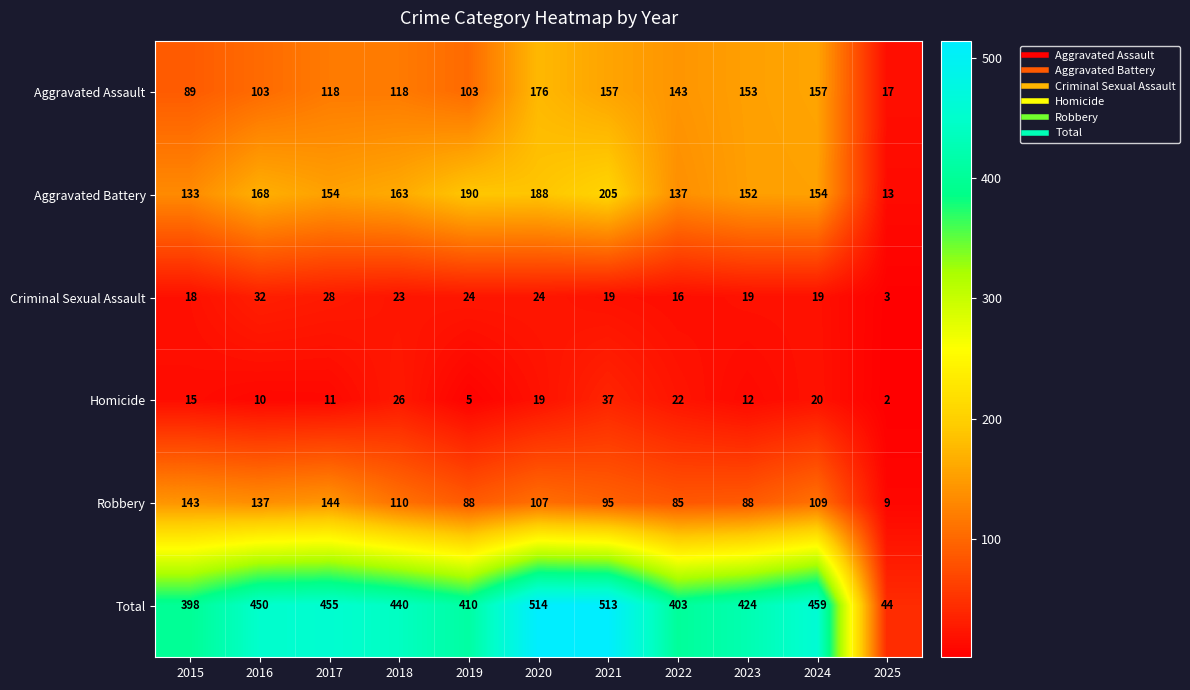

At 2024, list the series in order from smallest to largest.

Criminal Sexual Assault, Homicide, Robbery, Aggravated Battery, Aggravated Assault, Total